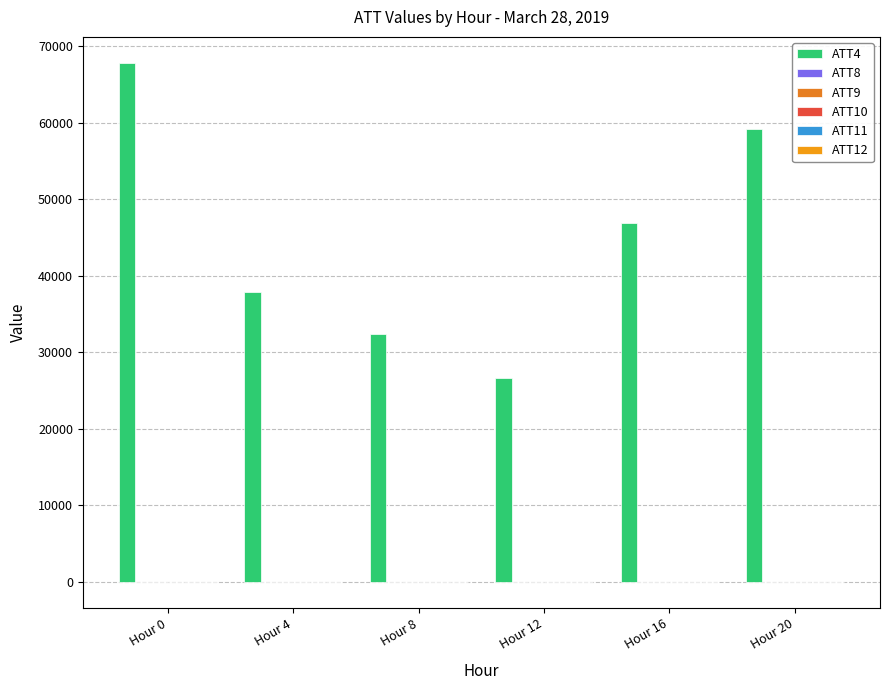

Which has a higher value, Hour 4 or Hour 0?

Hour 0